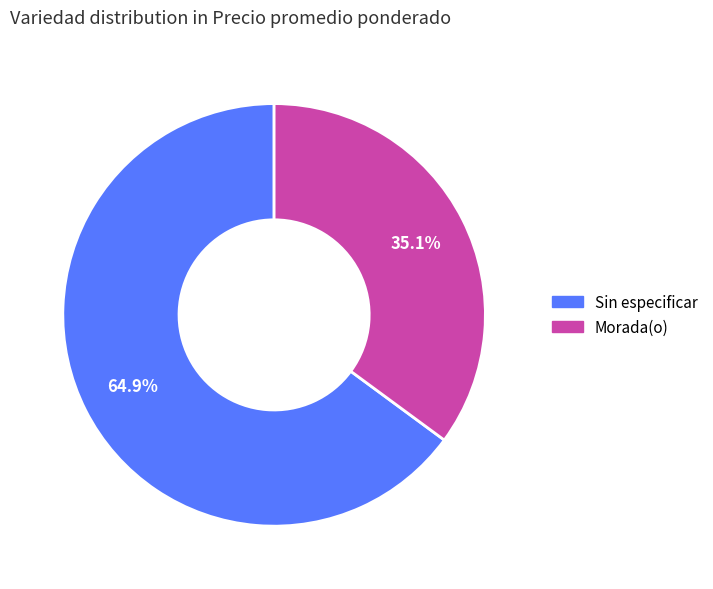

Which category has the smallest portion of the pie?

Morada(o)